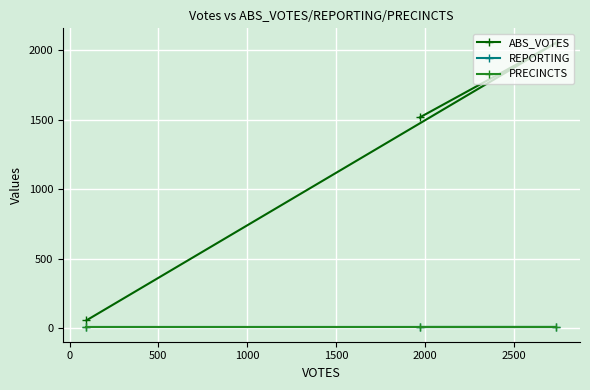

Which series has the largest total across all categories?

ABS_VOTES